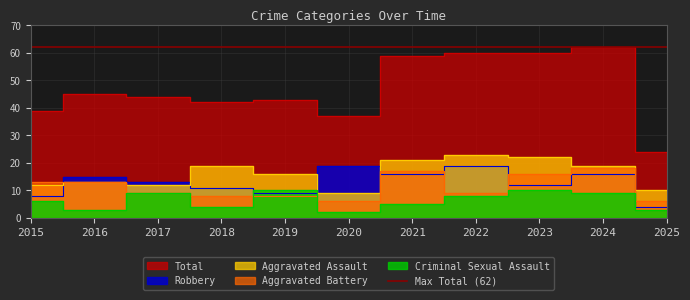

How many series are shown in this chart?

5